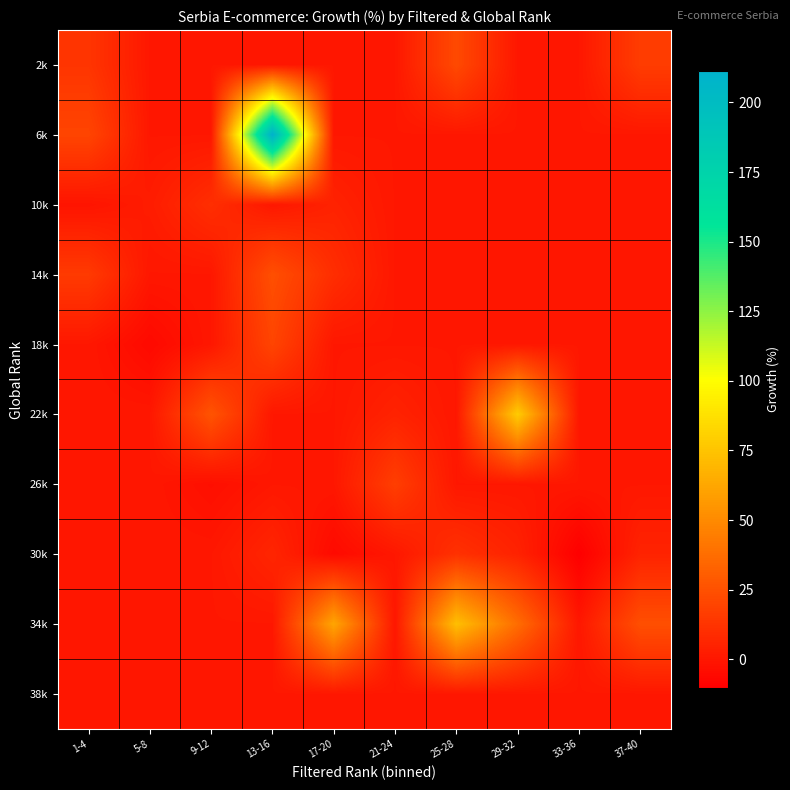

What is the total value across all series at 5-8?

-3.8